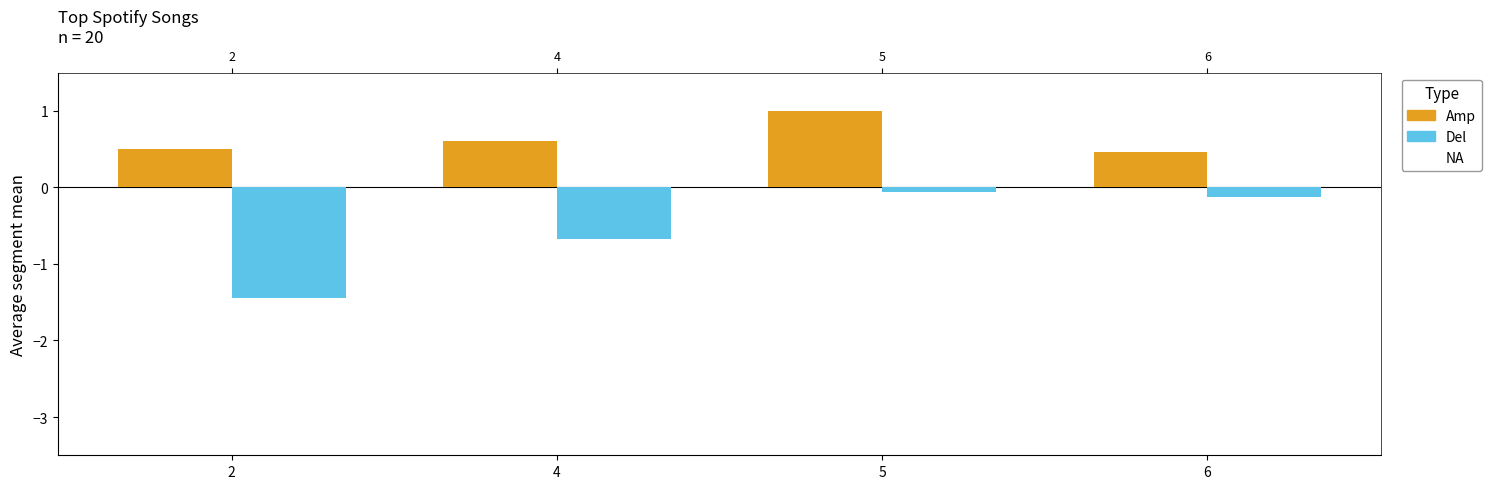

Between 2 and 4, which series saw the biggest shift?

Del